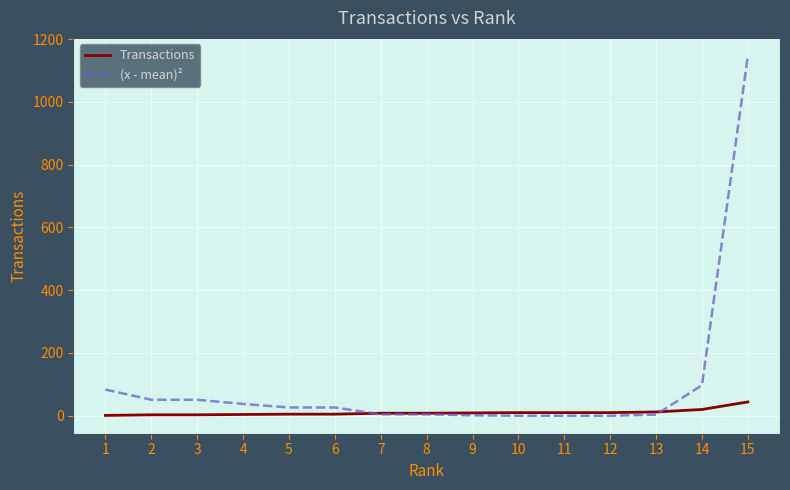

What is the spread (max minus min) of values at 15?

1103.0